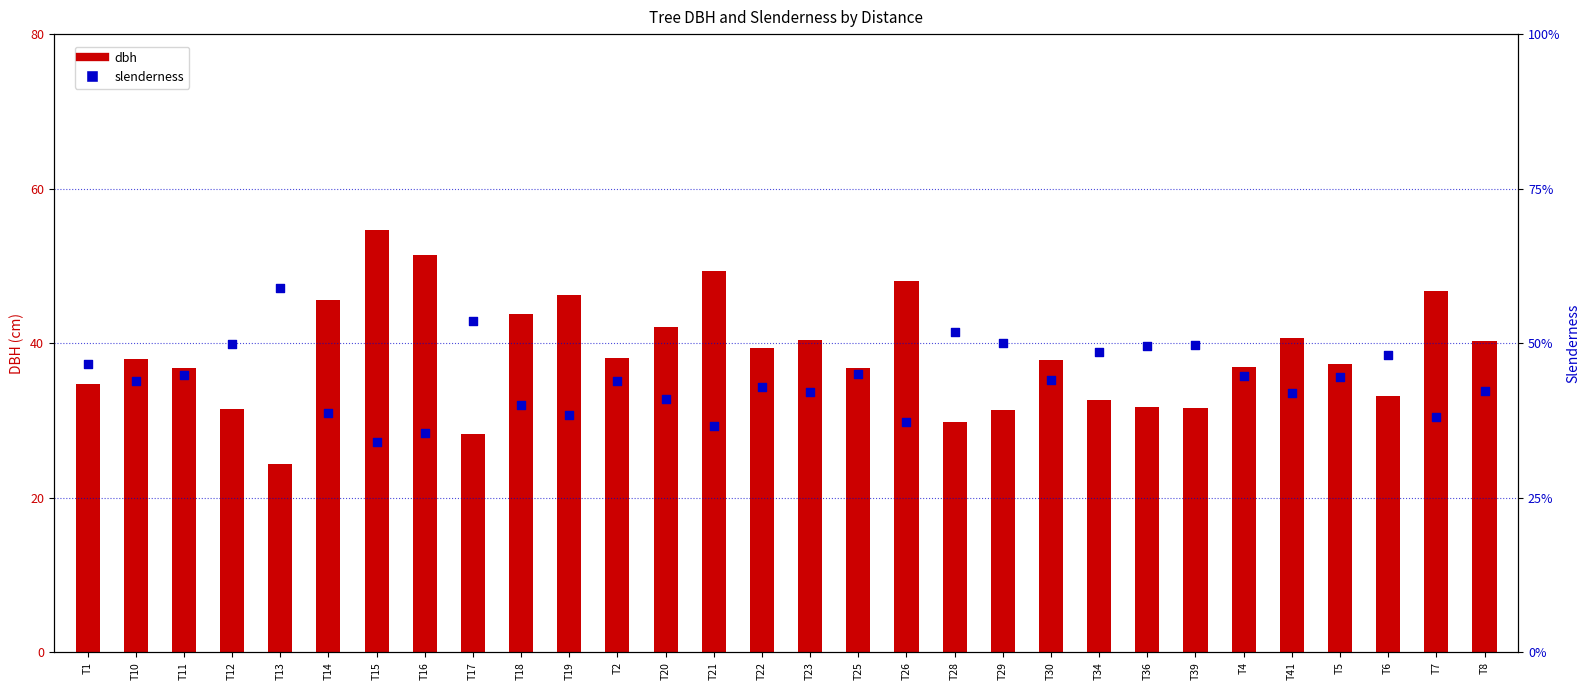

Which series contains the lowest Y value?

dbh